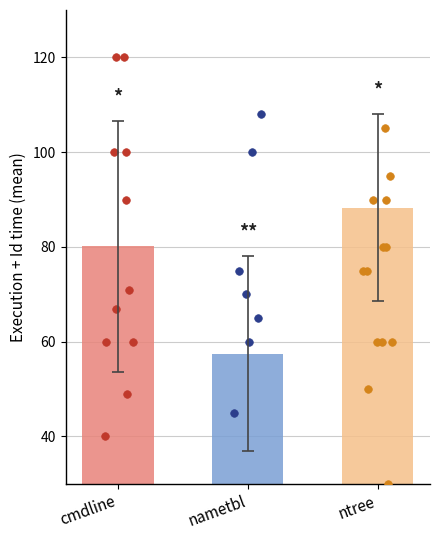

What is the change in value from cmdline to nametbl?

-22.6